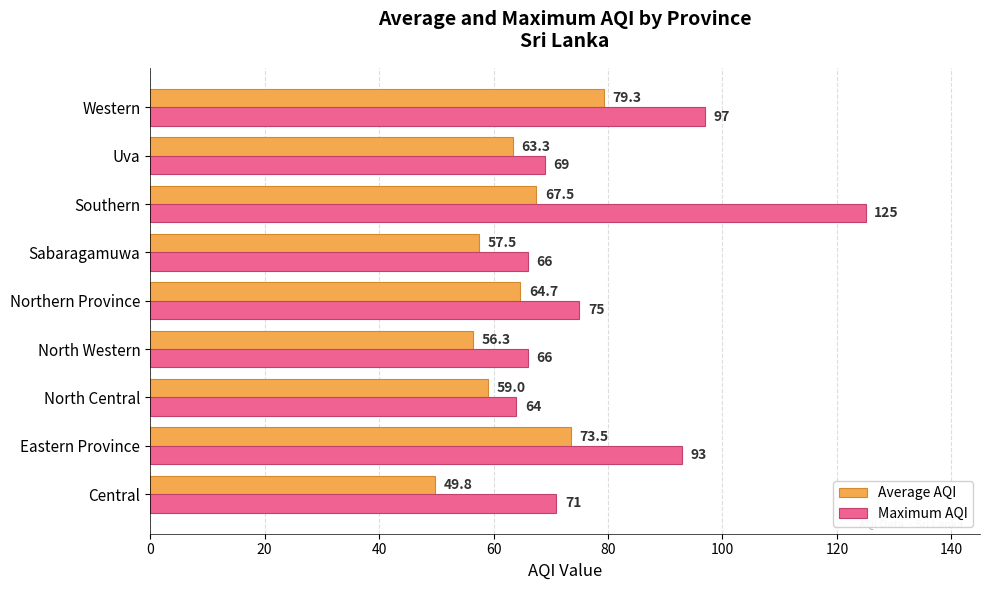

Which category has the highest value across all series?

Southern